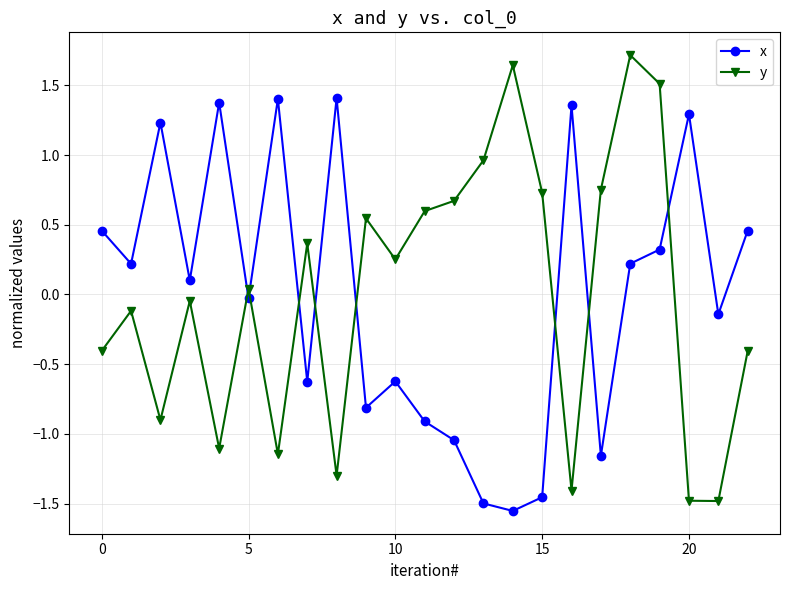

What is the maximum value shown in the chart?

1.7